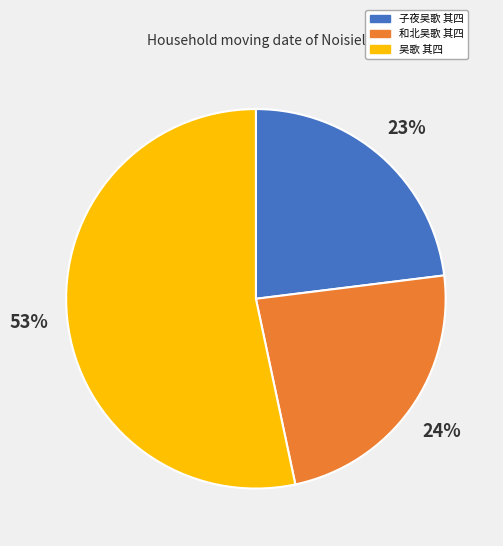

The 子夜吴歌 其四 slice represents 23% of the pie. True or false?

True